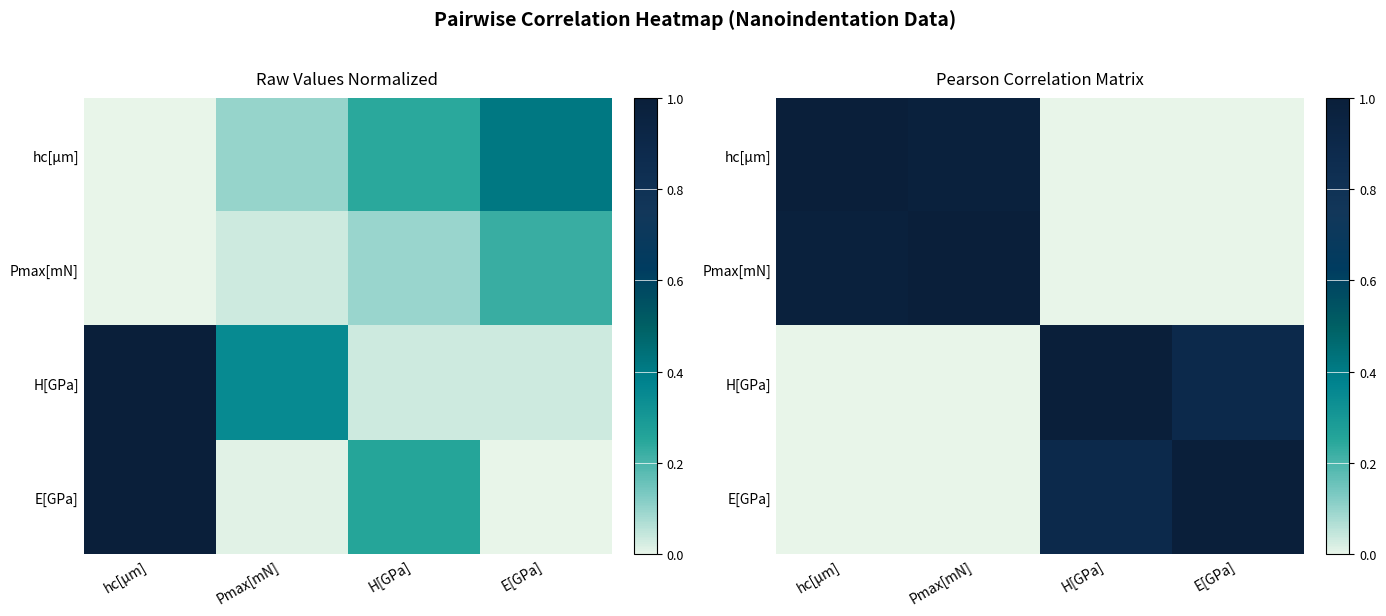

Which category has the highest value across all series?

H[GPa]